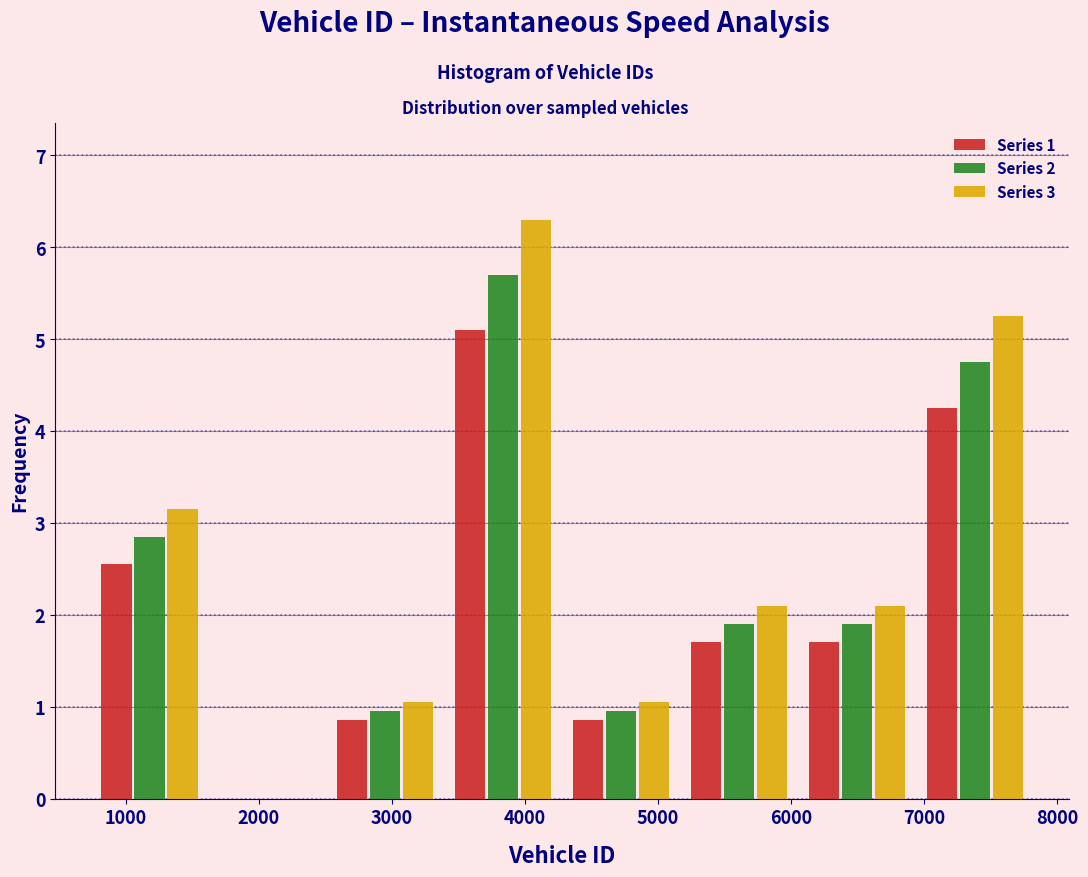

What is the height of the Series 3 bar covering 700 to 1600 on the x-axis? Neither the bar edges nor the heights are printed on the chart, so give them approximately, as read against the axes.

3.2